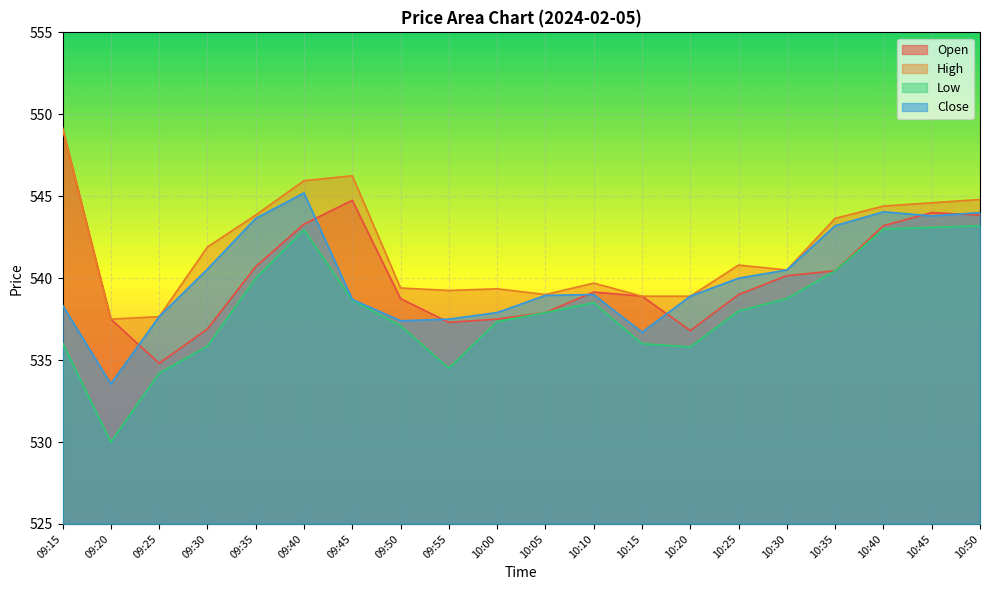

How many data points in Close are above 539?

9